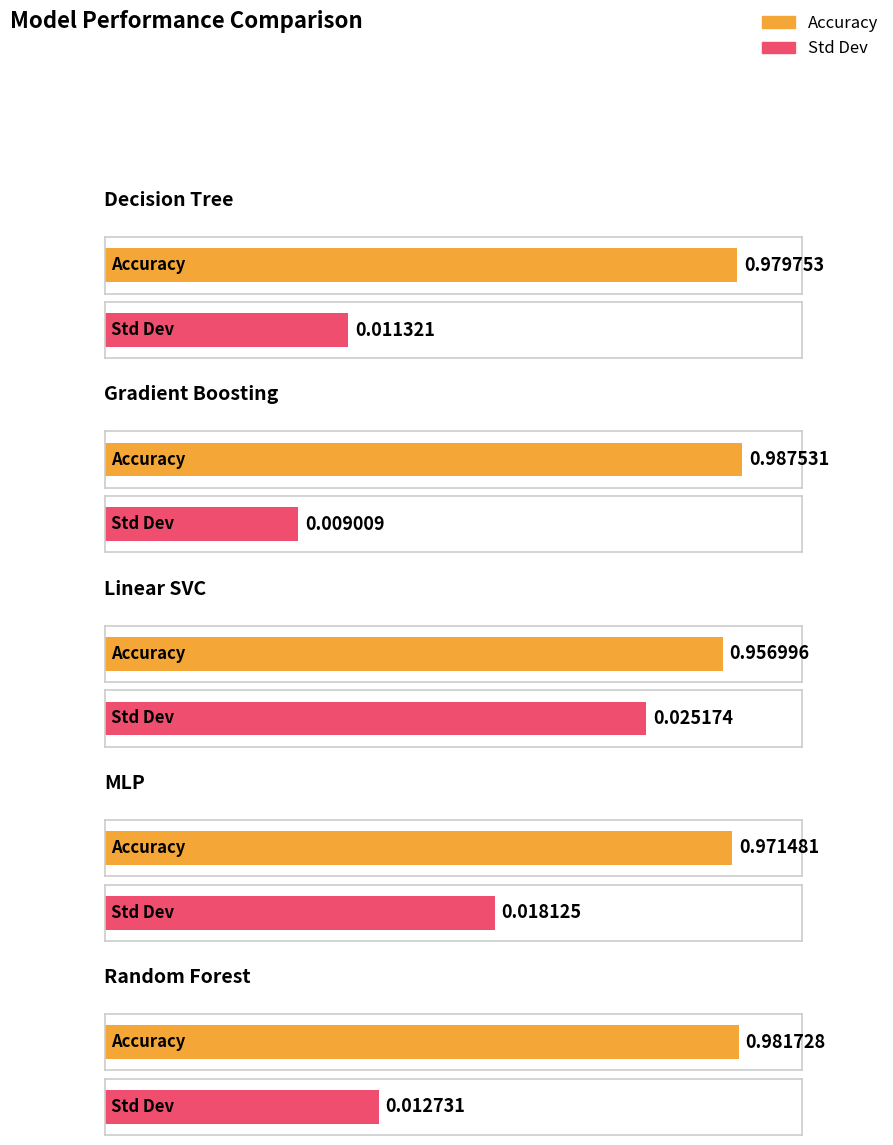

How many categories are shown in the chart?

5